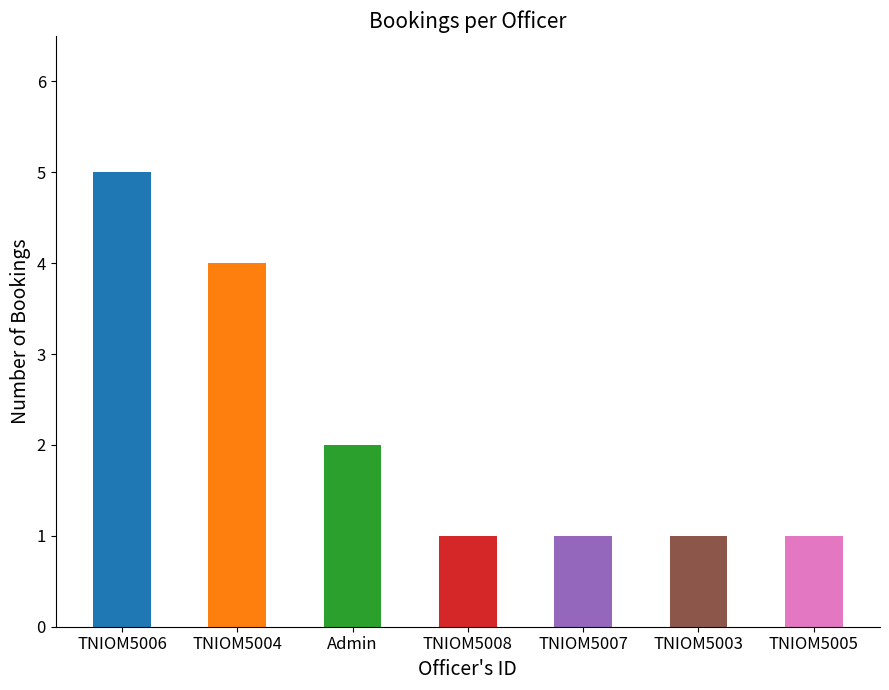

How many bars are there in total?

7